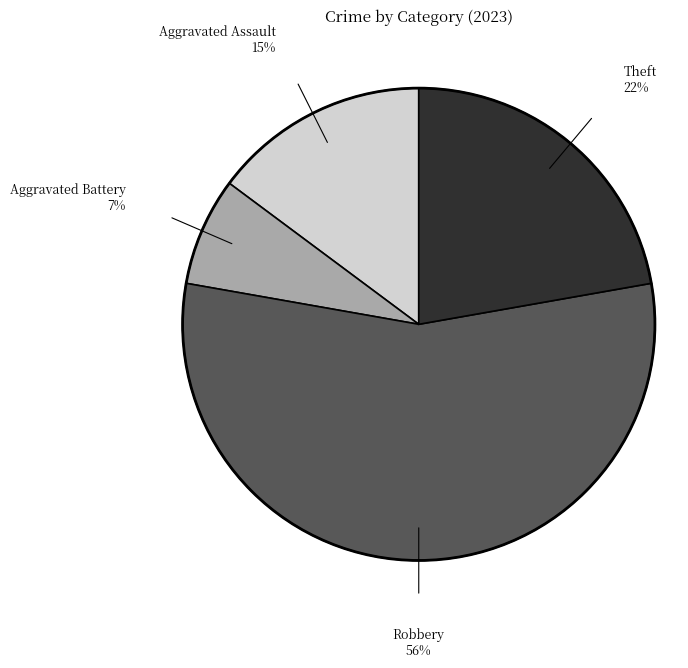

Does any single category account for the majority?

Yes